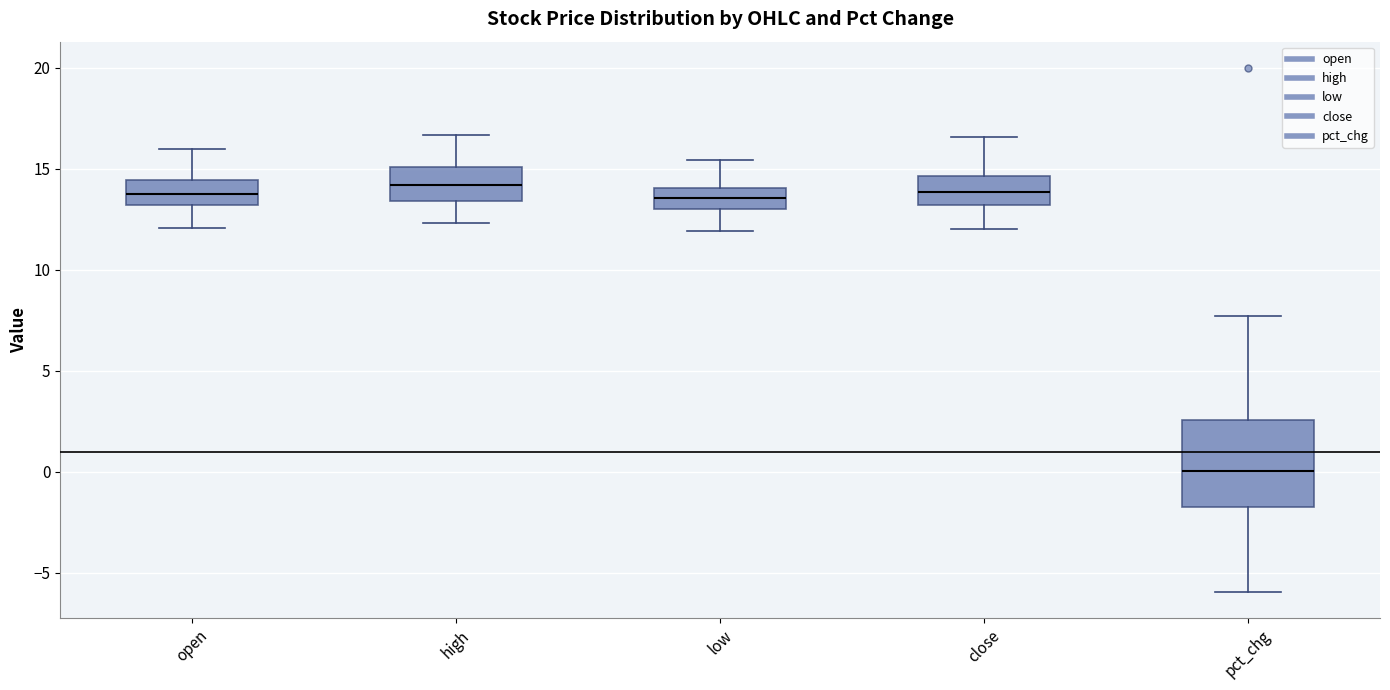

Comparing the boxes themselves (not the whiskers), which one is the tallest?

pct_chg